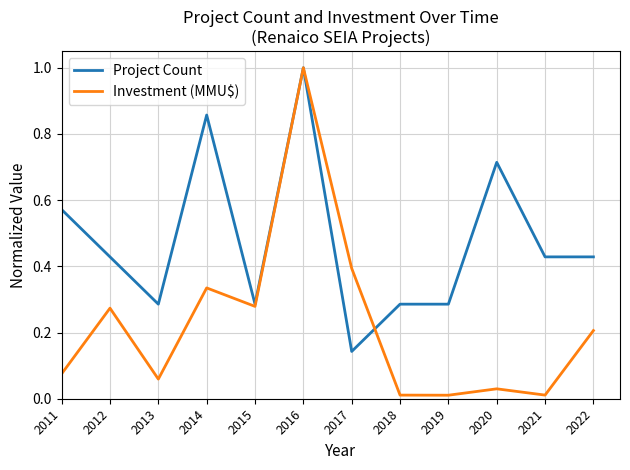

True or false: Project Count has more than 1 interior local peaks.

True